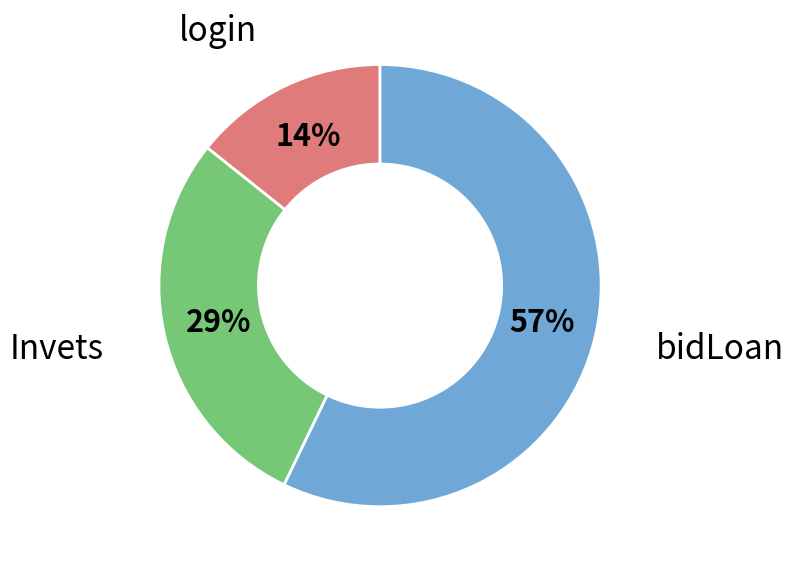

Is there any slice that represents more than half of the pie?

Yes